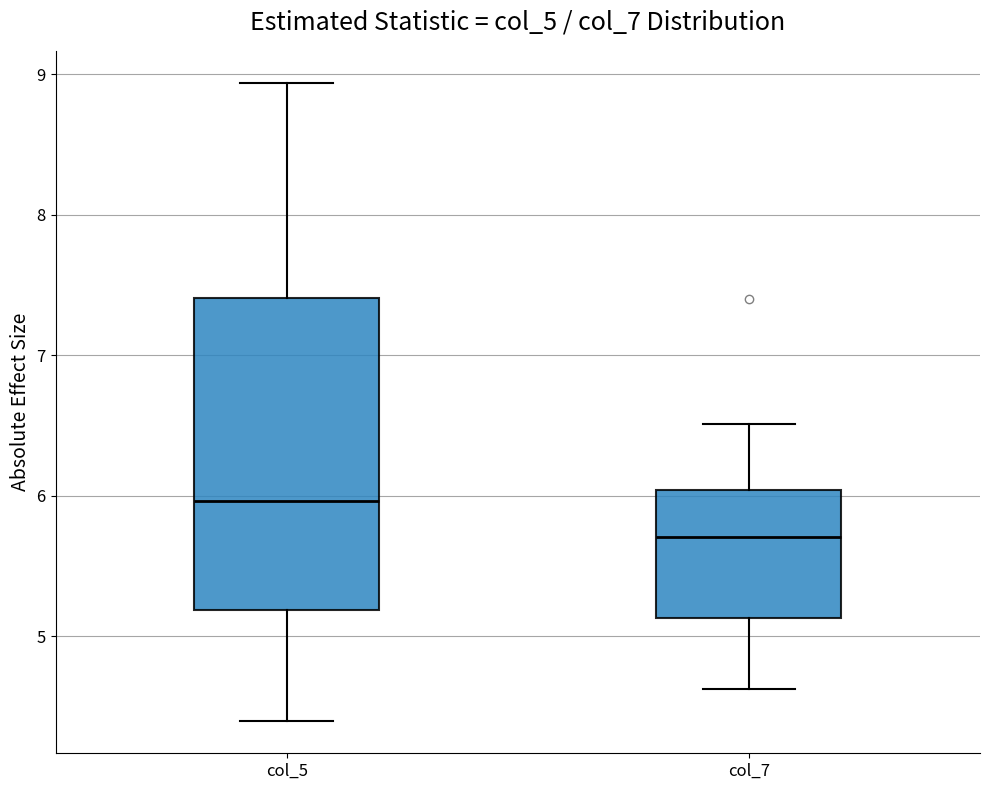

Which box's median line is the highest?

col_5